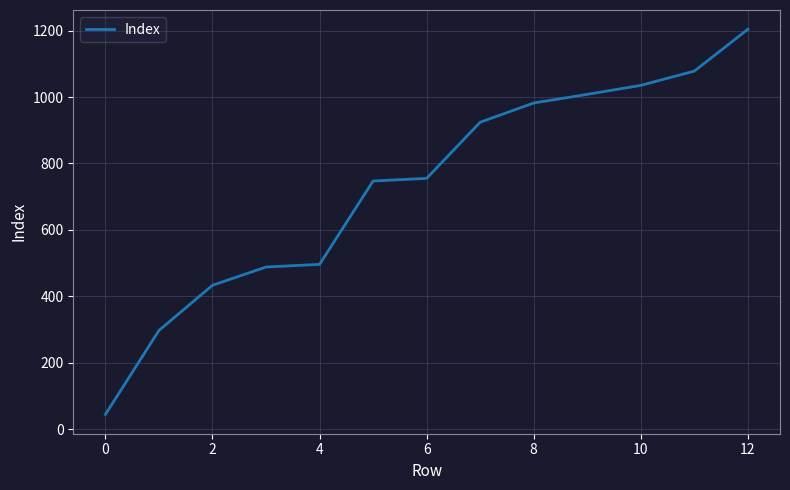

Is this an area chart (filled region under the line)?

No